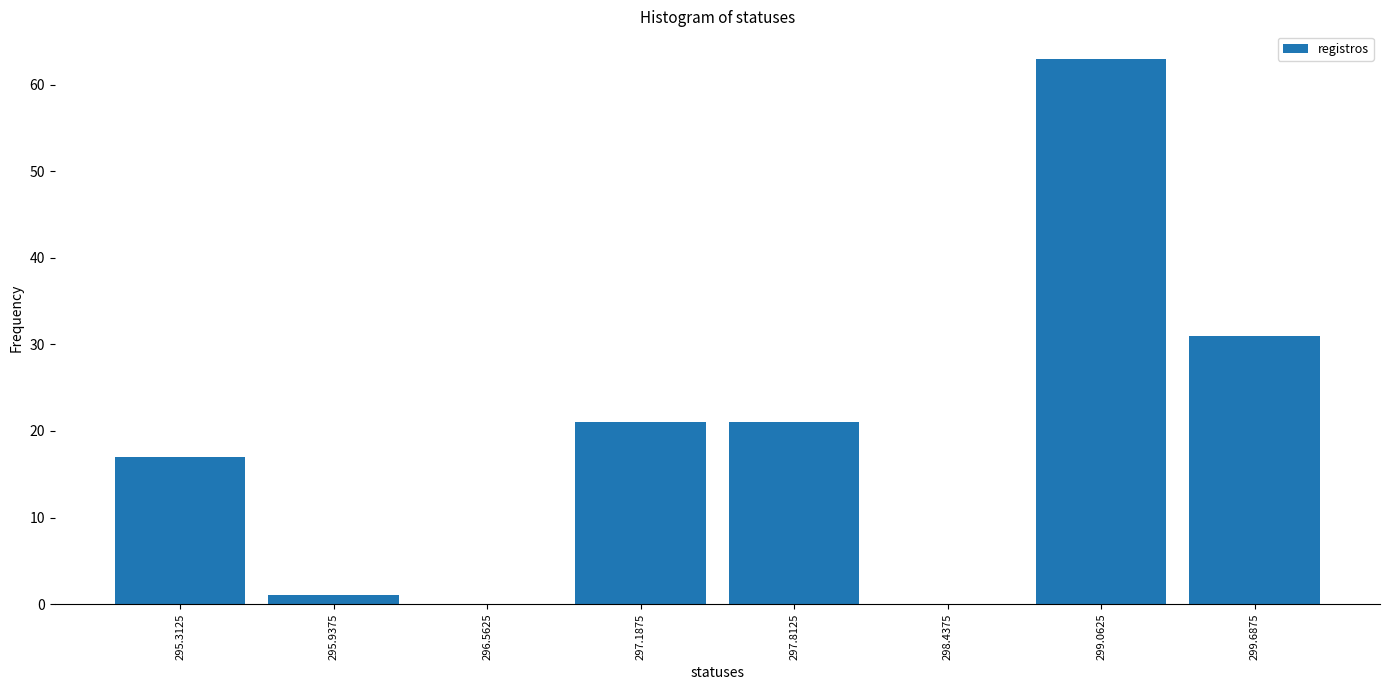

Which range on the x-axis has the tallest bar?

298.8 to 299.4